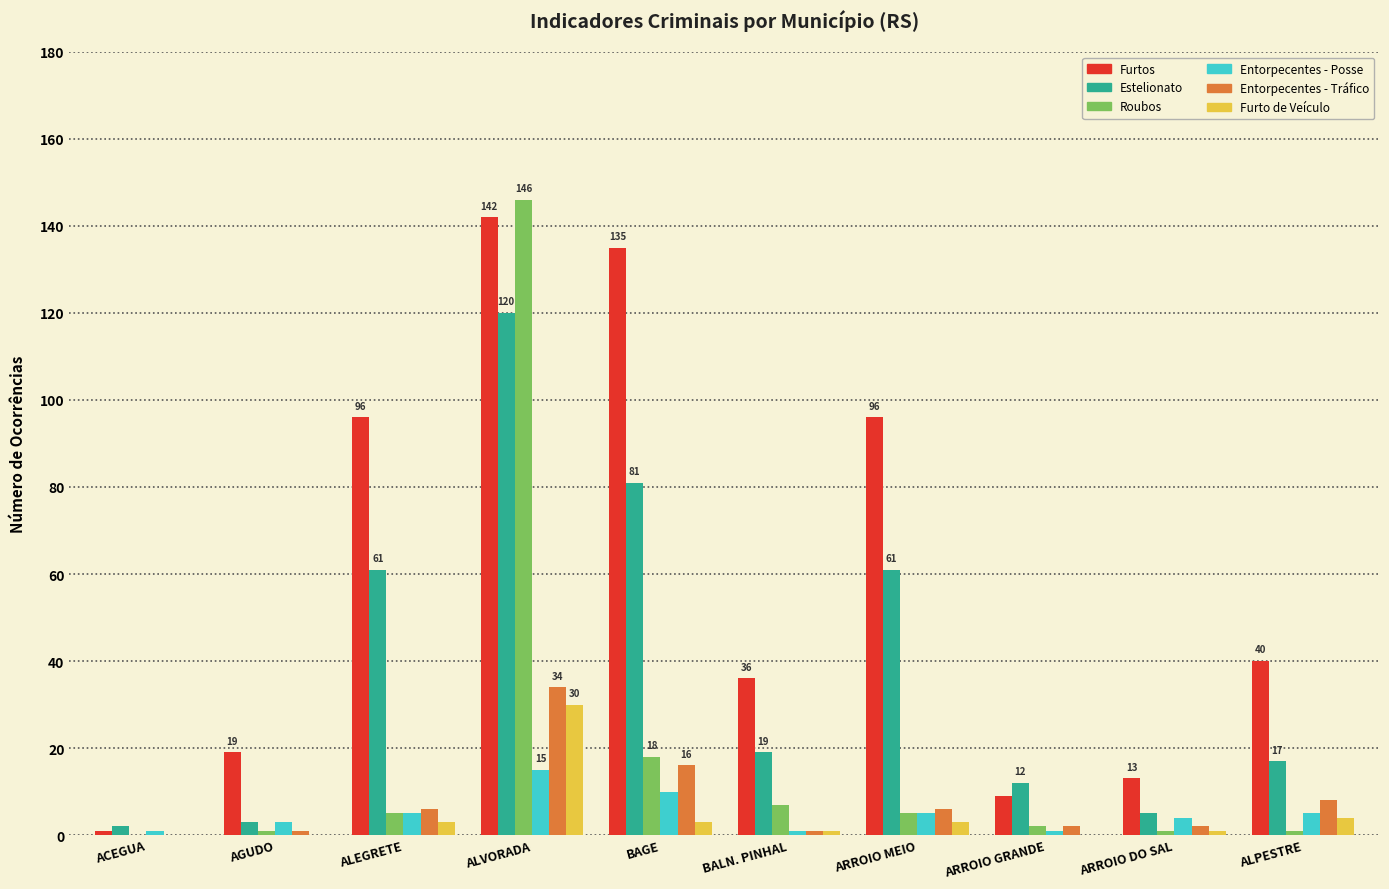

How many groups of bars are there?

10